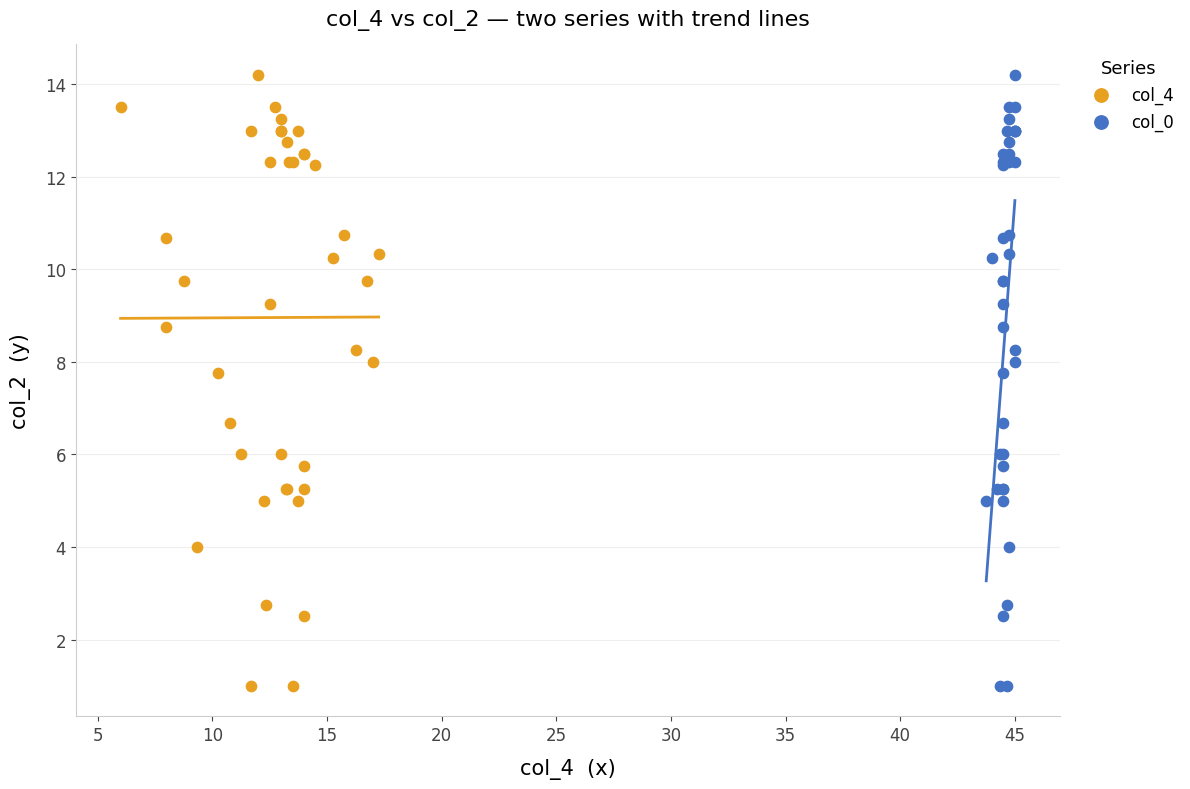

What are all the series names shown in the legend?

col_4, col_0